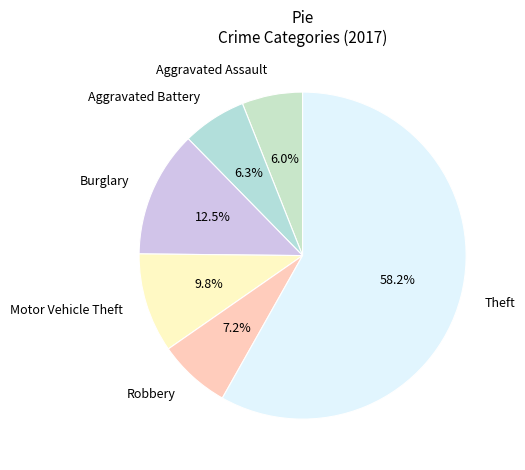

To the nearest percent, what portion does Motor Vehicle Theft represent?

10%